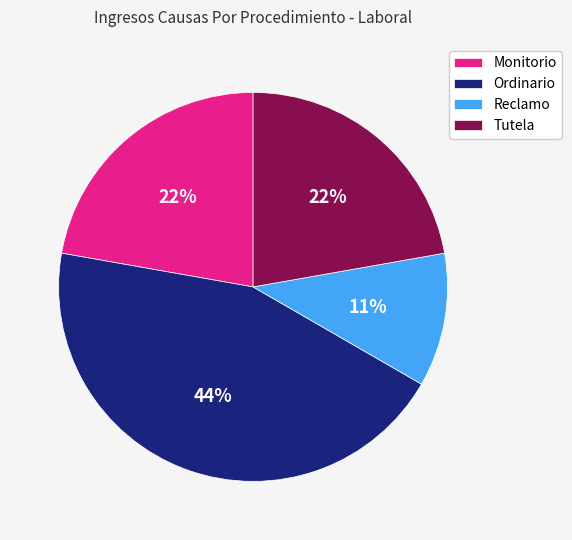

True or false: Monitorio accounts for 28% of the total.

False